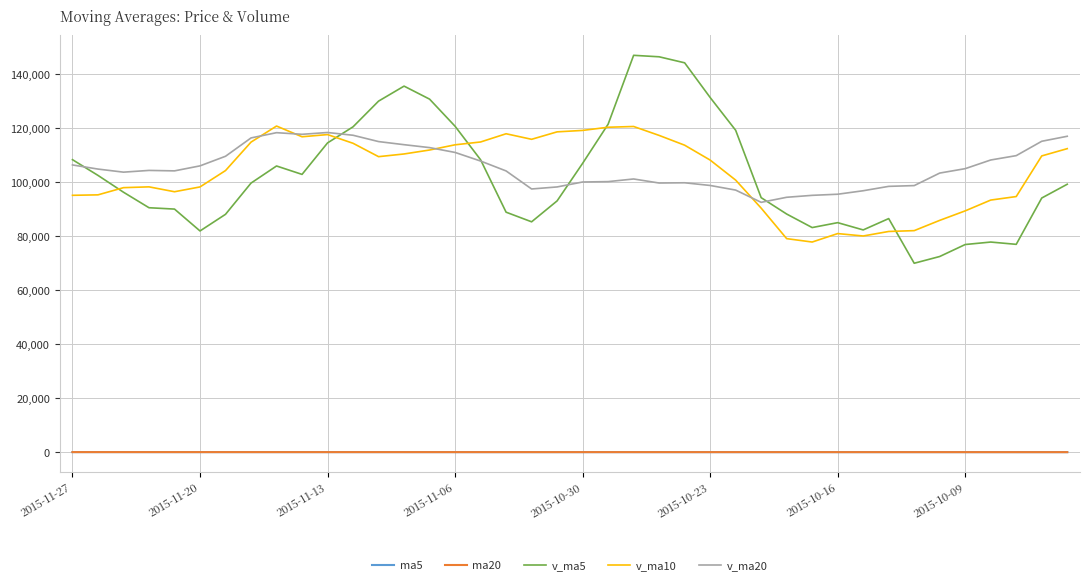

Which series has the widest spread of values?

v_ma5